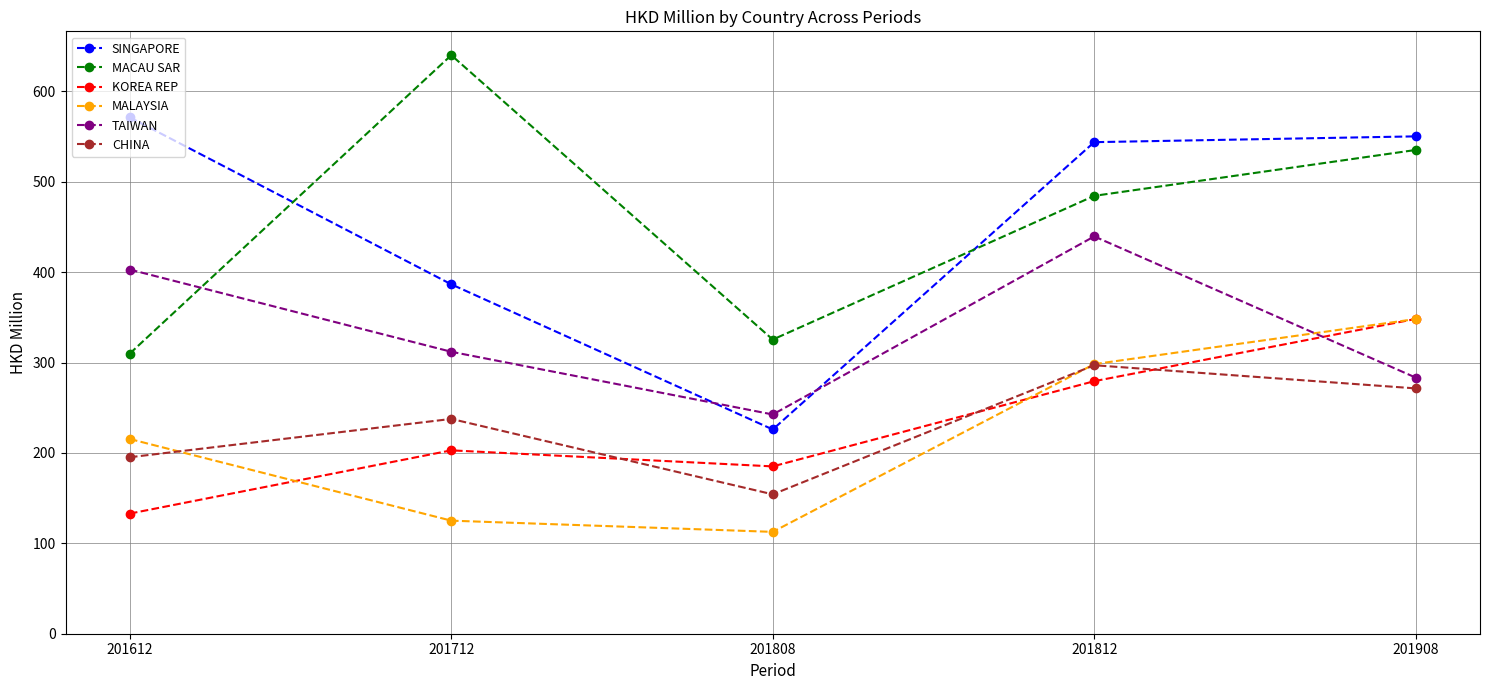

In SINGAPORE, how many points are lower than both neighbors (excluding endpoints)?

1